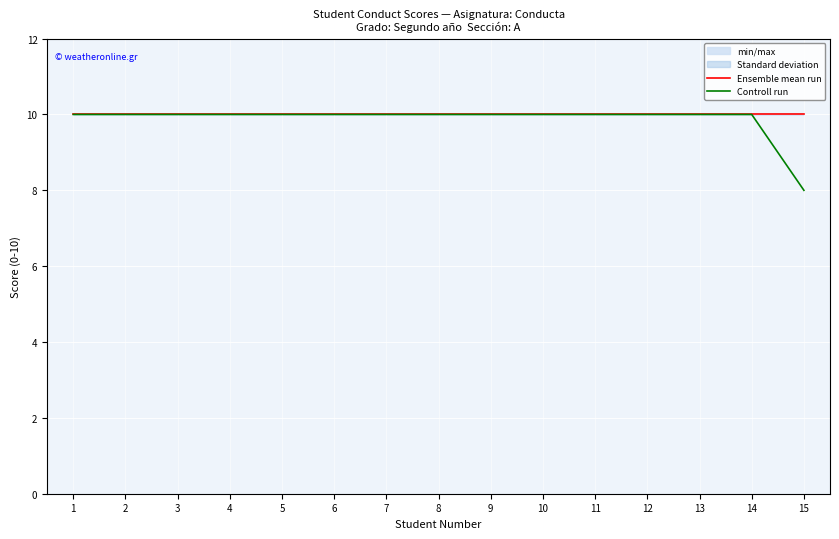

What is the value of the Controll run point at the 3rd from the left?

10